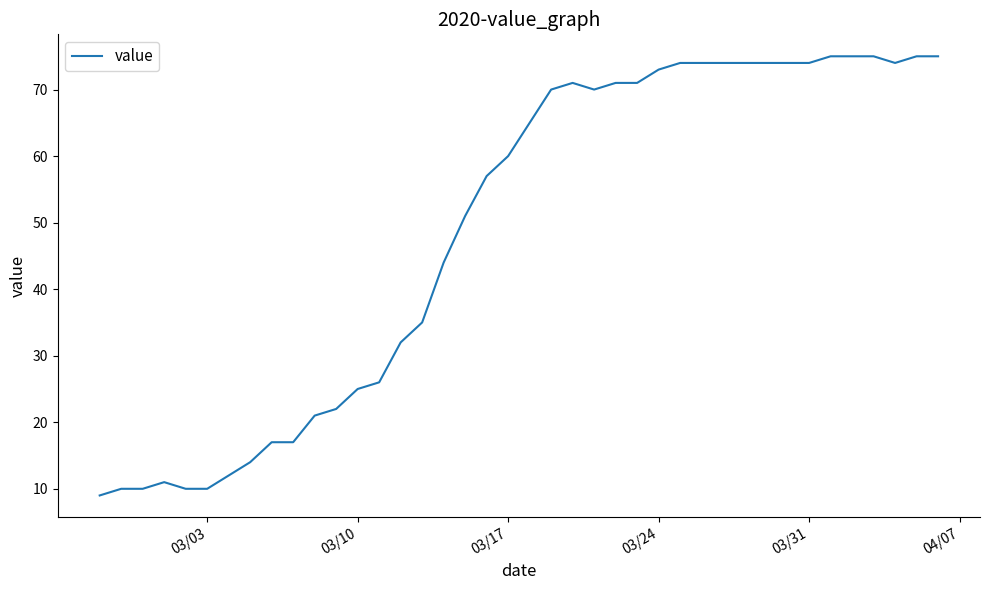

Does the chart display data point markers on the line(s)?

No